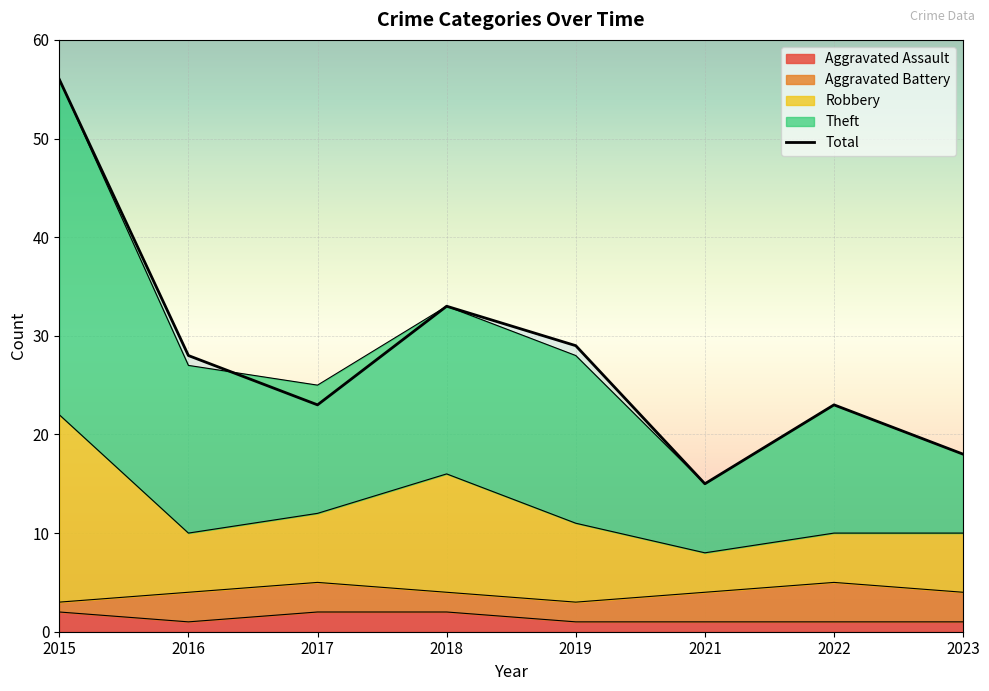

Does the chart display data point markers on the line(s)?

No